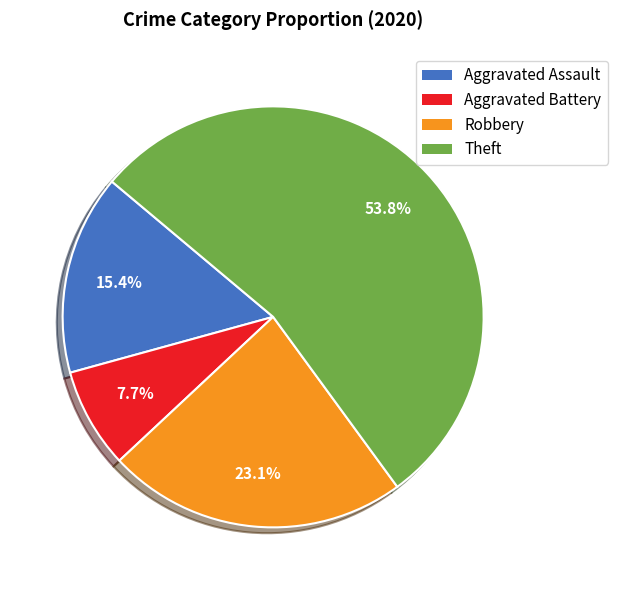

To the nearest percent, what is the difference between the largest and smallest slice percentages?

46%